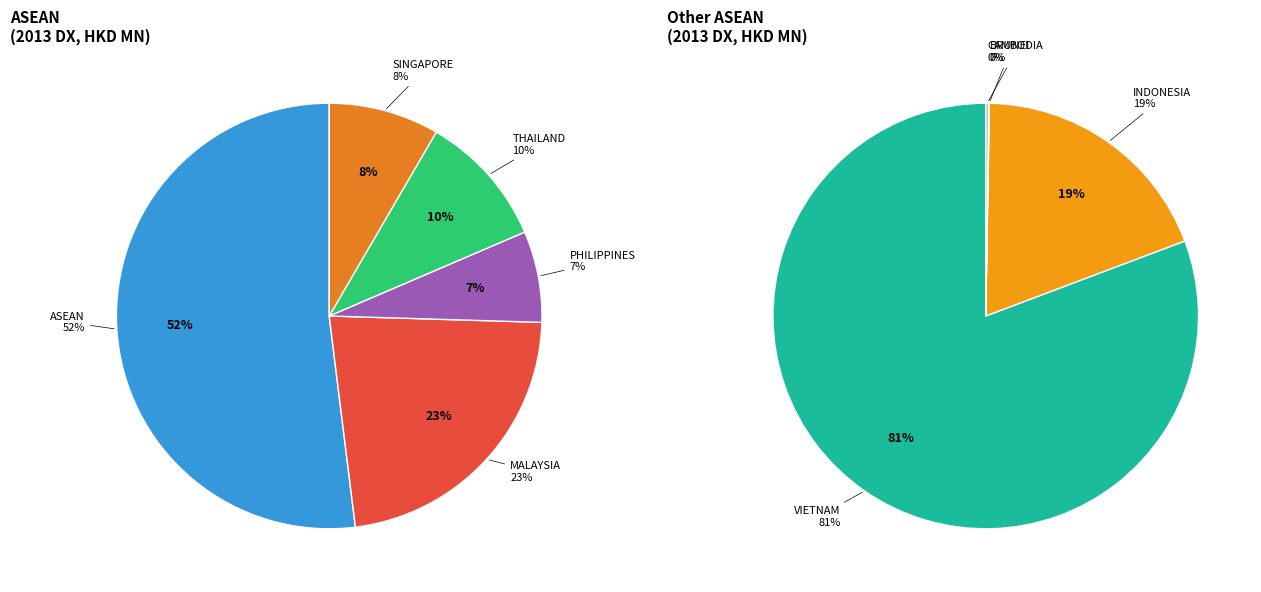

Do SINGAPORE and BRUNEI together represent more than half of the pie?

No